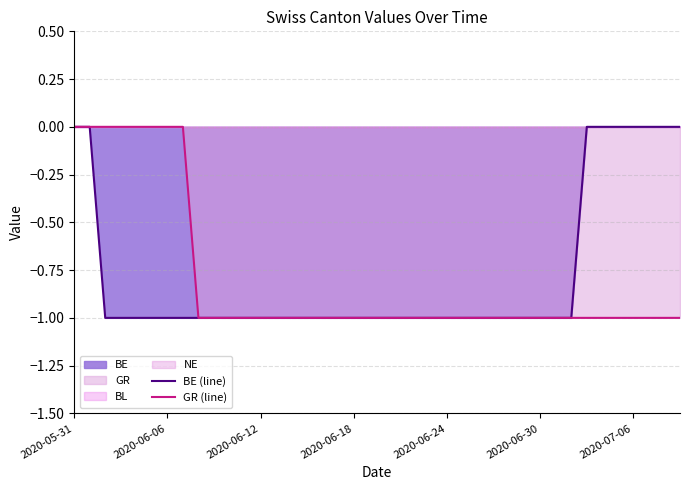

Is it true that GR (line) equals -1 at 17?

True